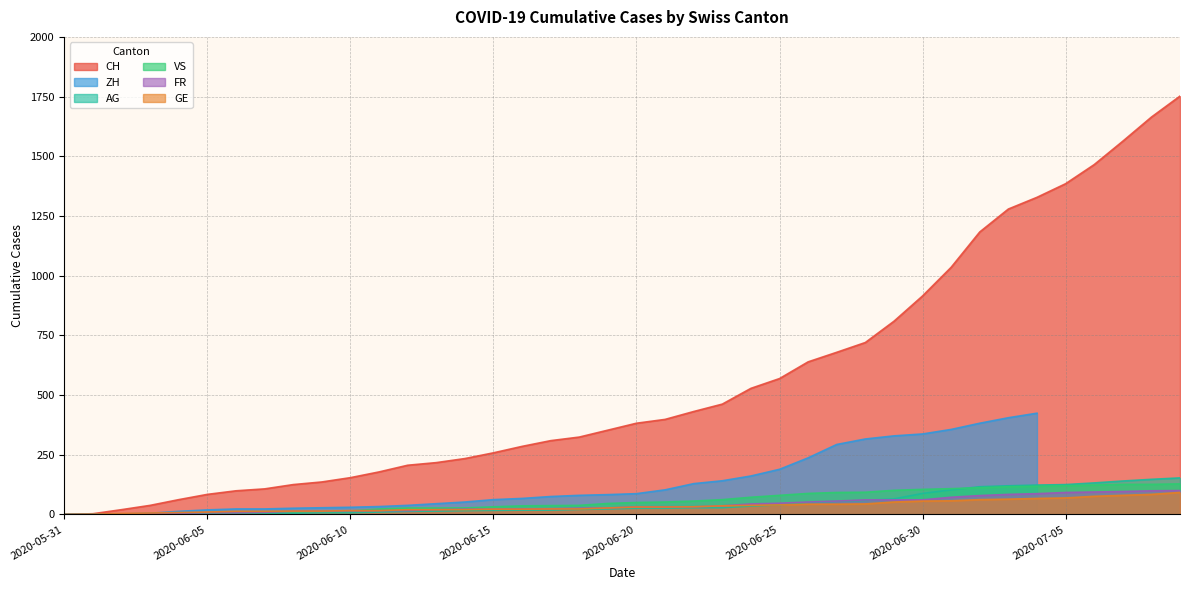

What is the label of the 2nd point from the right?

2020-07-08